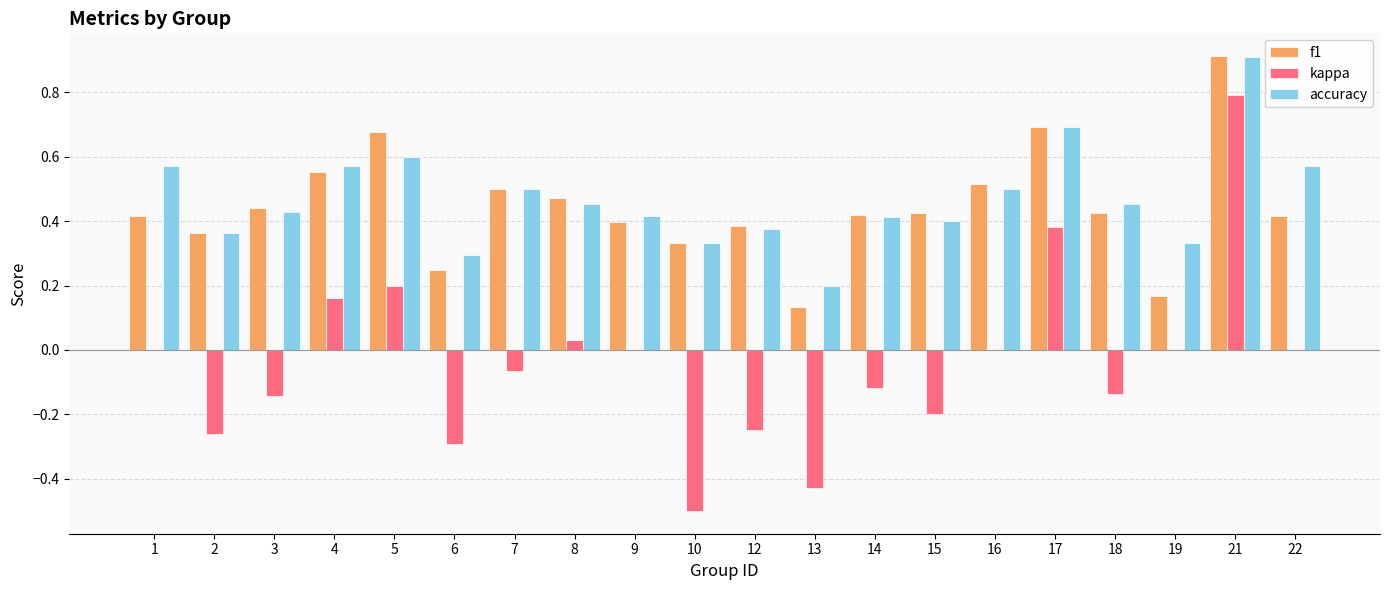

Which category has the highest value across all series?

21